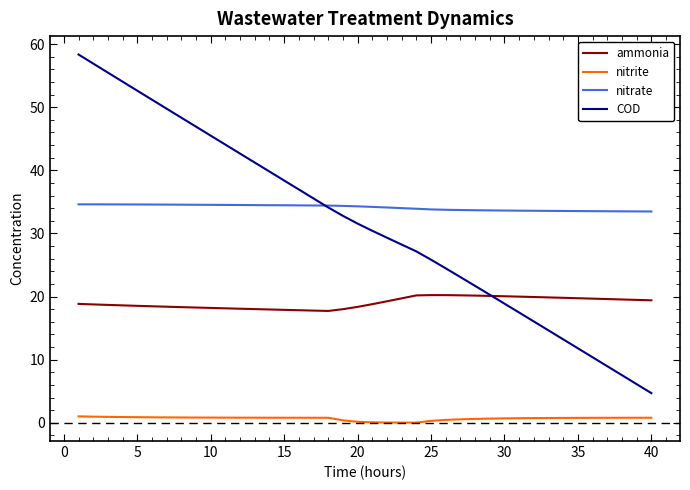

Which series has the largest total across all categories?

nitrate